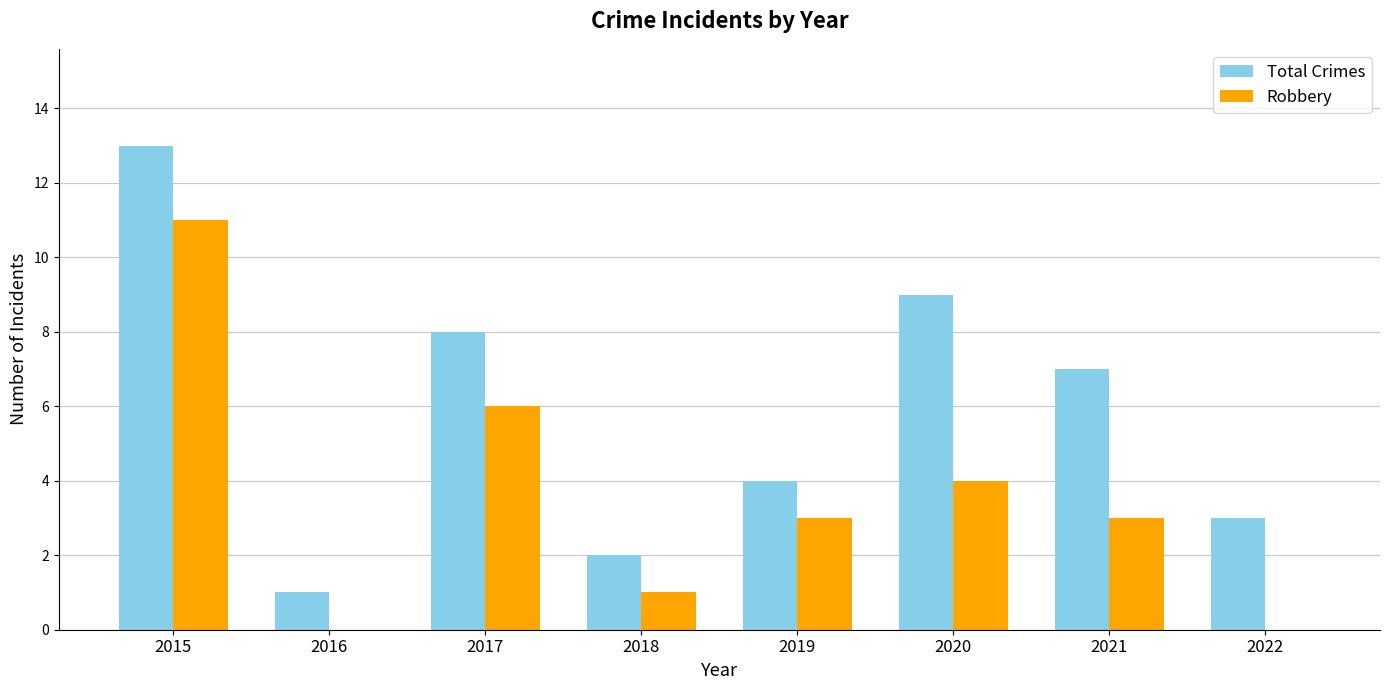

Are the bars horizontal?

No